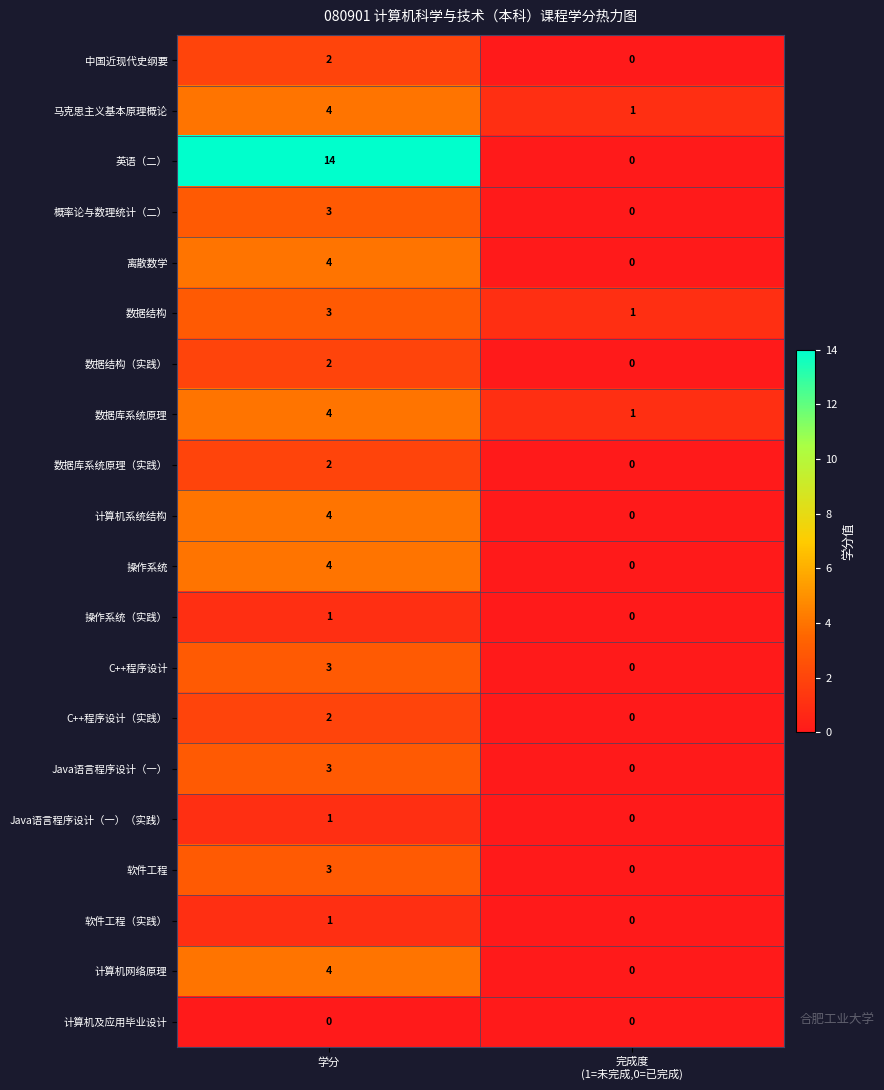

What value does the 计算机系统结构 series have at 学分?

4